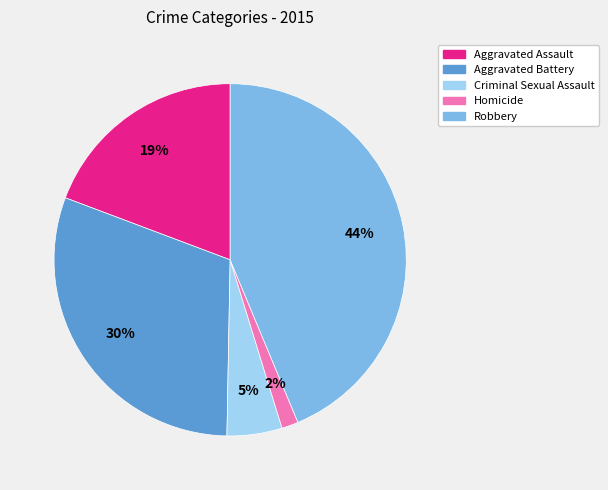

To the nearest percent, what is the average slice percentage?

20%